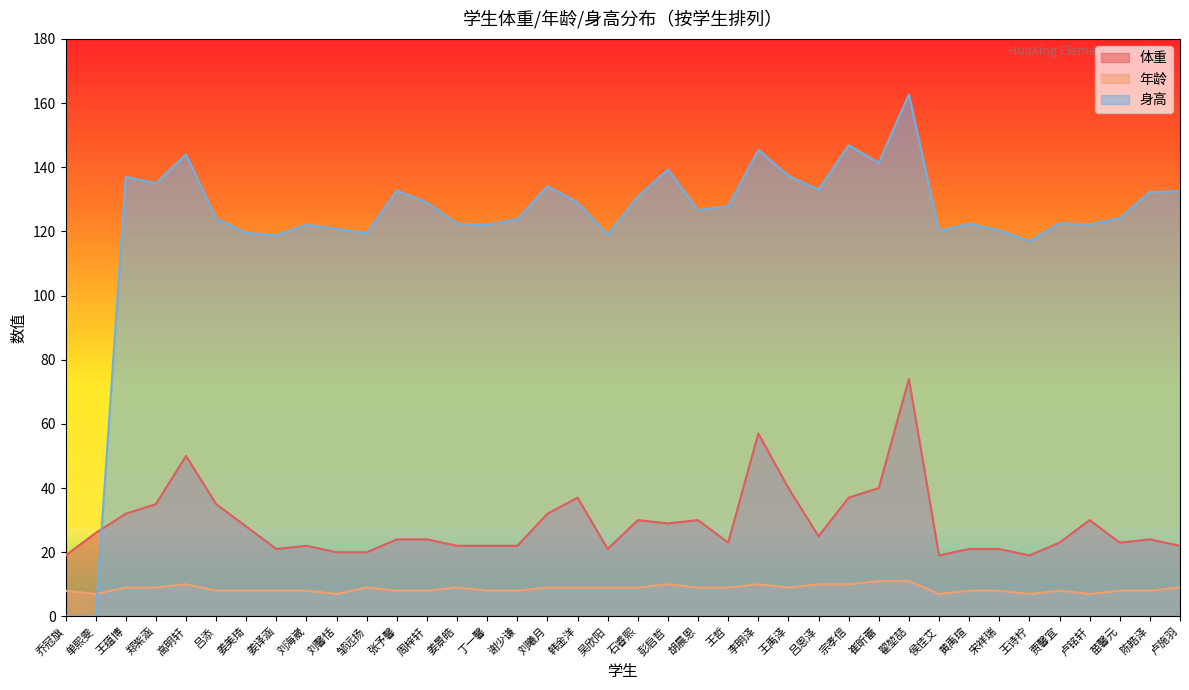

Between which two adjacent categories do 年龄 and 身高 first intersect?

单熙雯 and 王蕴博